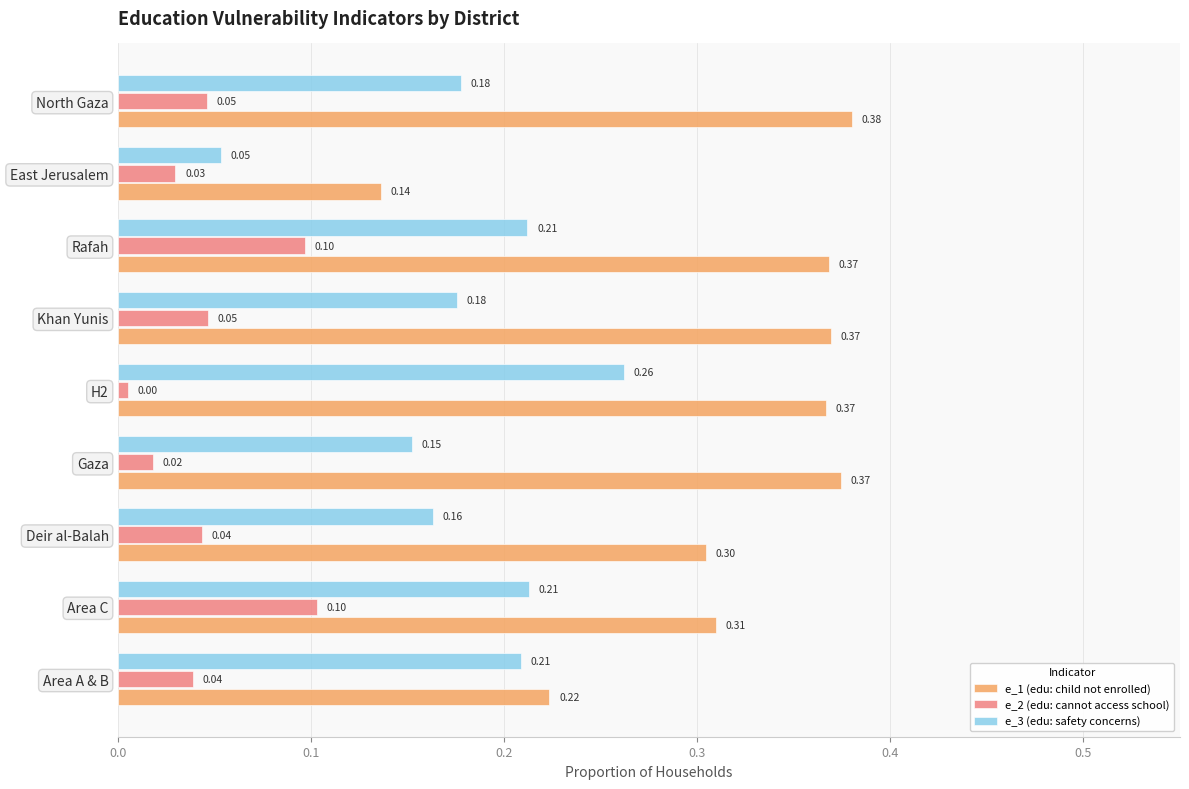

Is the value of e_3 (edu: safety concerns) at East Jerusalem greater than the value of e_1 (edu: child not enrolled) at Gaza?

No